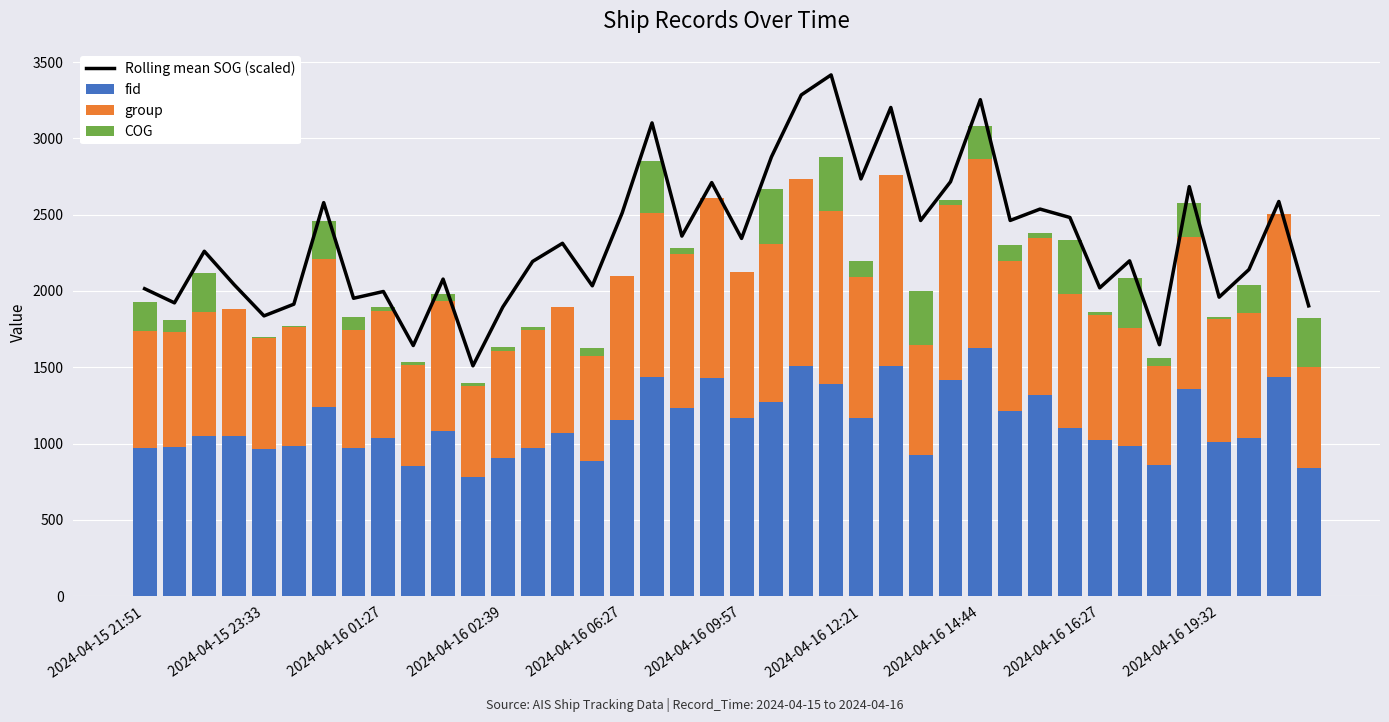

What is the maximum value for fid?

1624.0